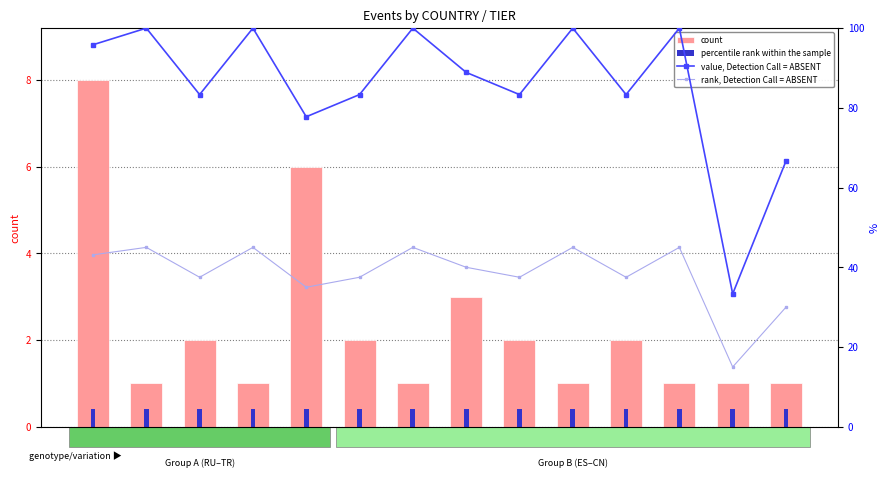

Which series changed the most between BR and US?

count